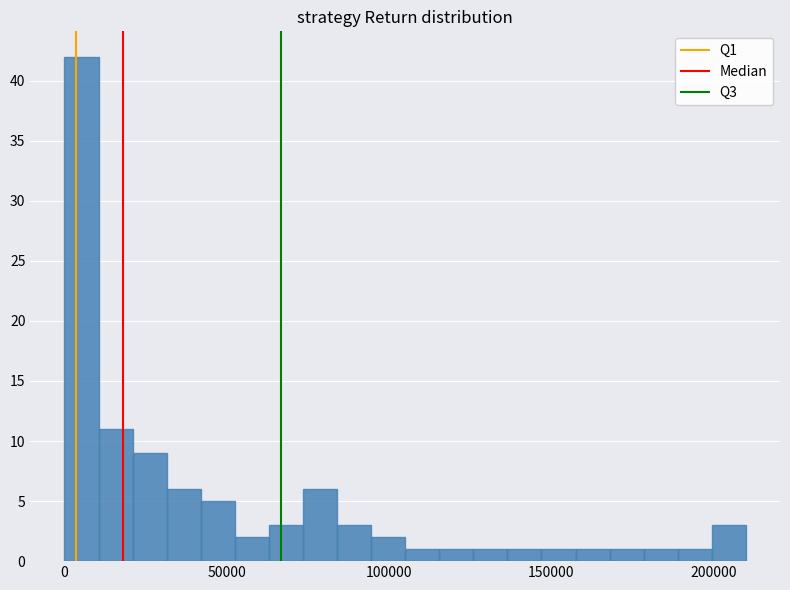

Around what value on the x-axis is the tallest bar? Give the approximate position of its centre, as read against the axis.

5000